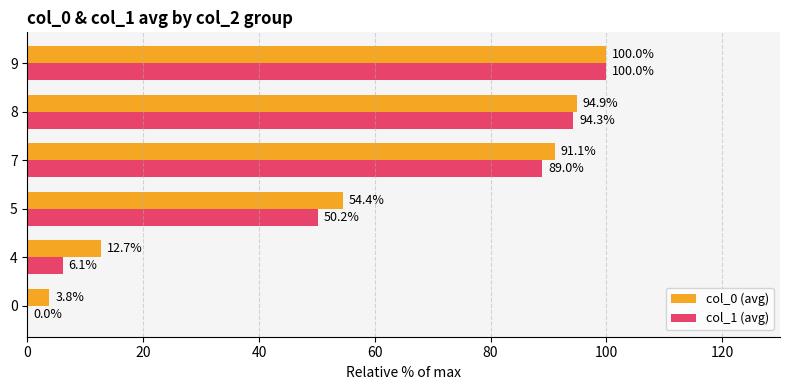

Which series has the largest total across all categories?

col_0 (avg)